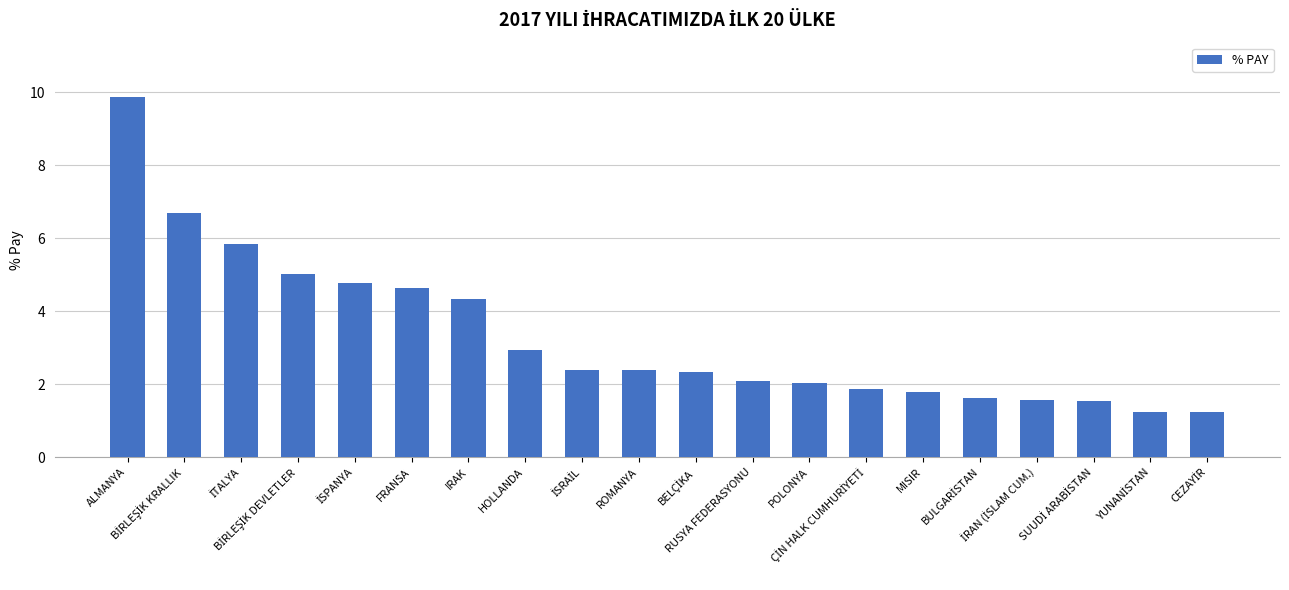

What is the sum of all values?

66.3